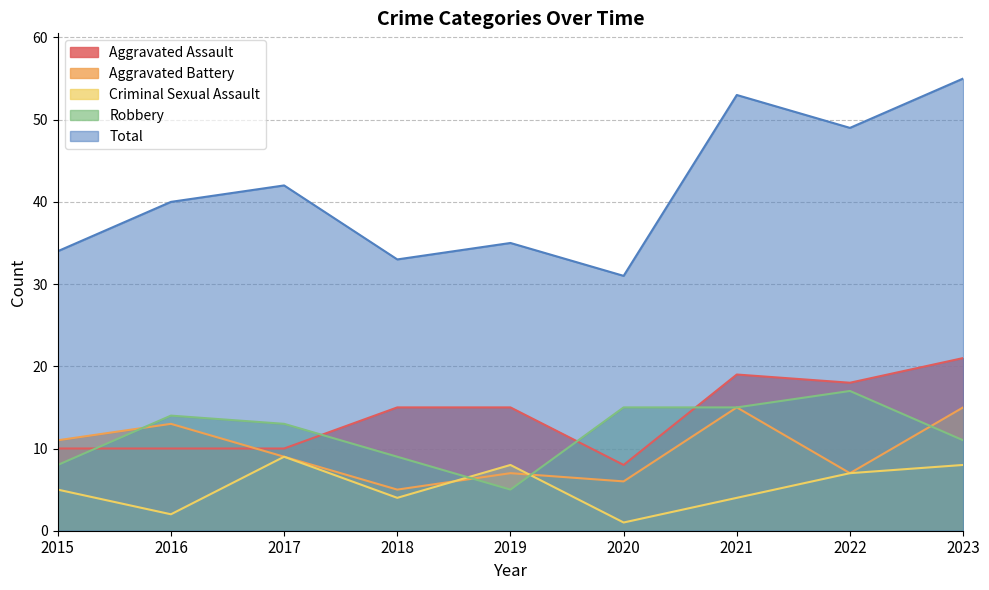

How many data points in Robbery are less than 13?

4